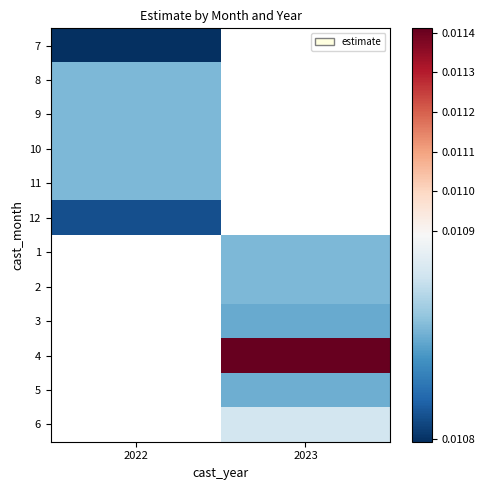

Rank the series by their maximum value, from highest to lowest.

11, 12, 1, 2, 3, 4, 5, 6, 10, 9, 8, 7